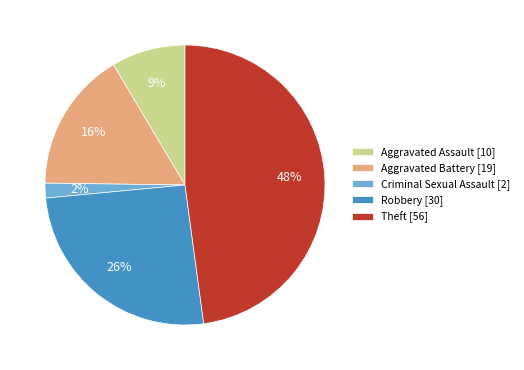

What is the smallest slice in the pie chart?

Criminal Sexual Assault